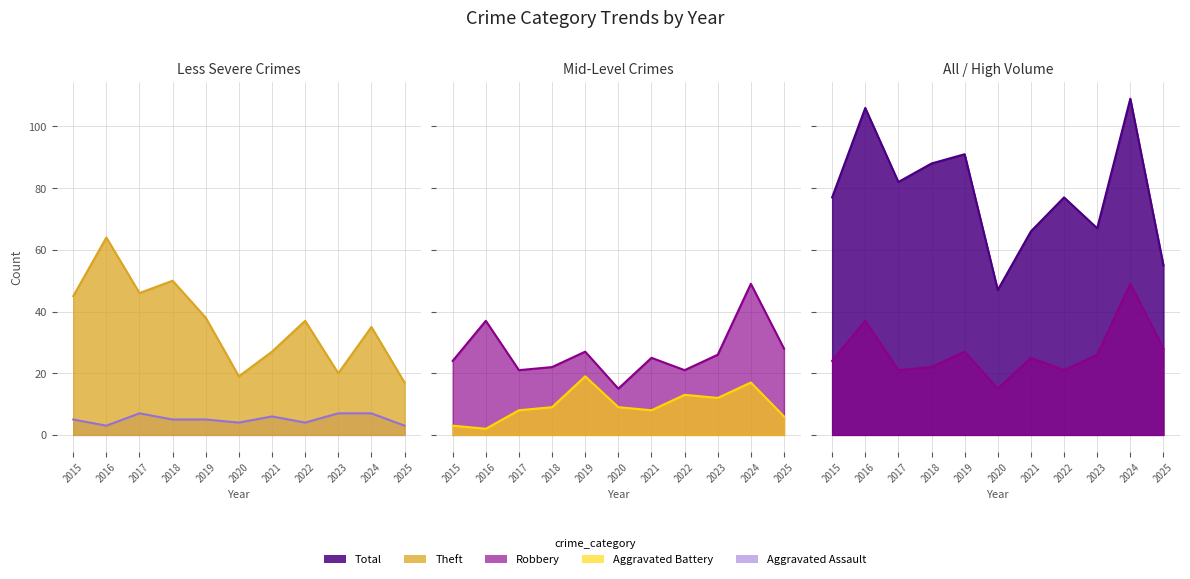

What is the difference between the second highest and minimum values in the Total series?

59